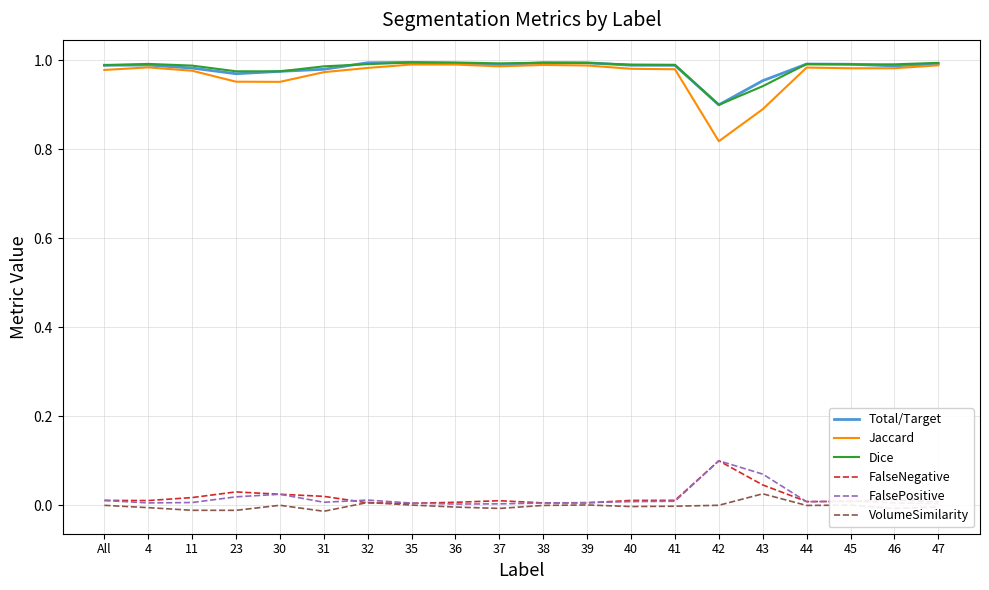

Does the chart have visible grid lines?

Yes